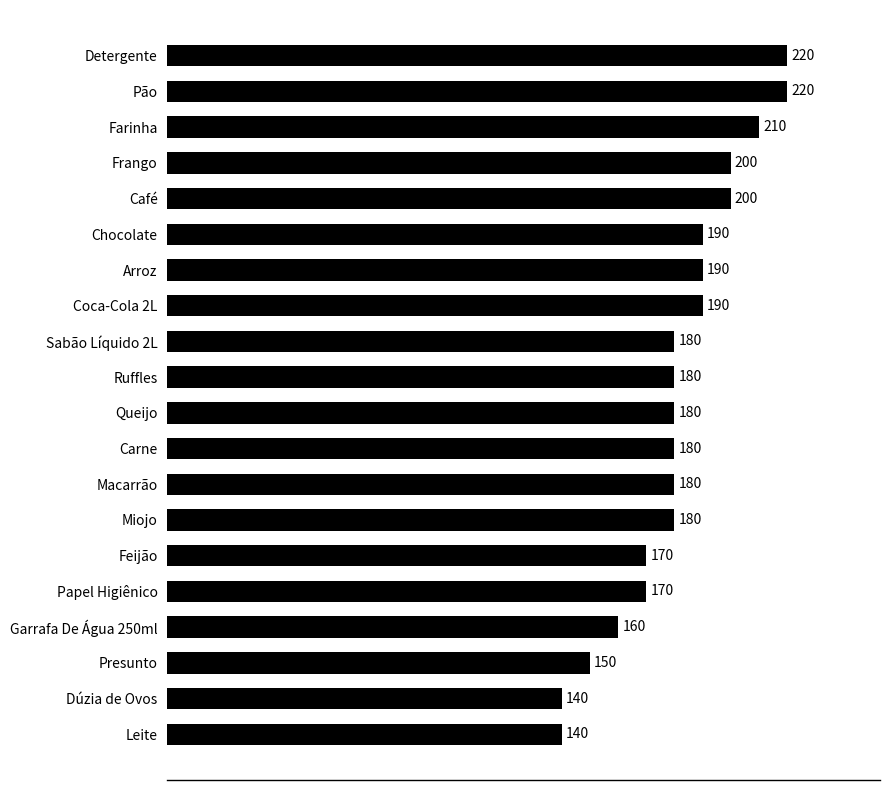

Are the bars grouped side by side (vs. stacked)?

No